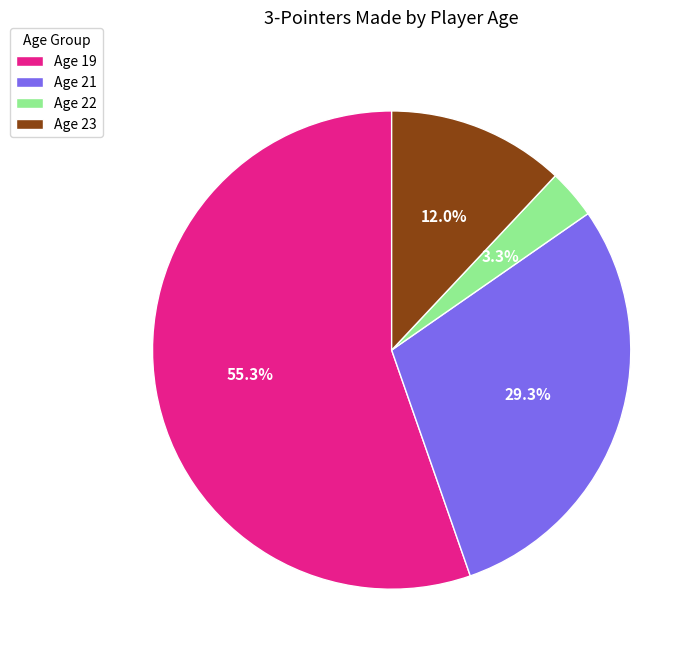

Do Age 22 and Age 21 together represent more than half of the pie?

No